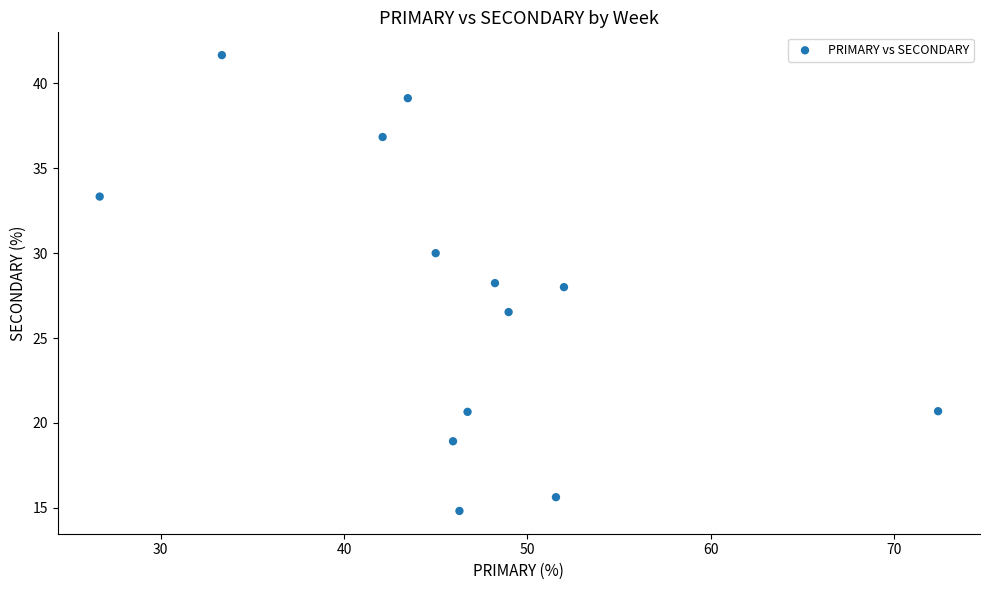

What is the range of Y values (max minus min)?

26.9